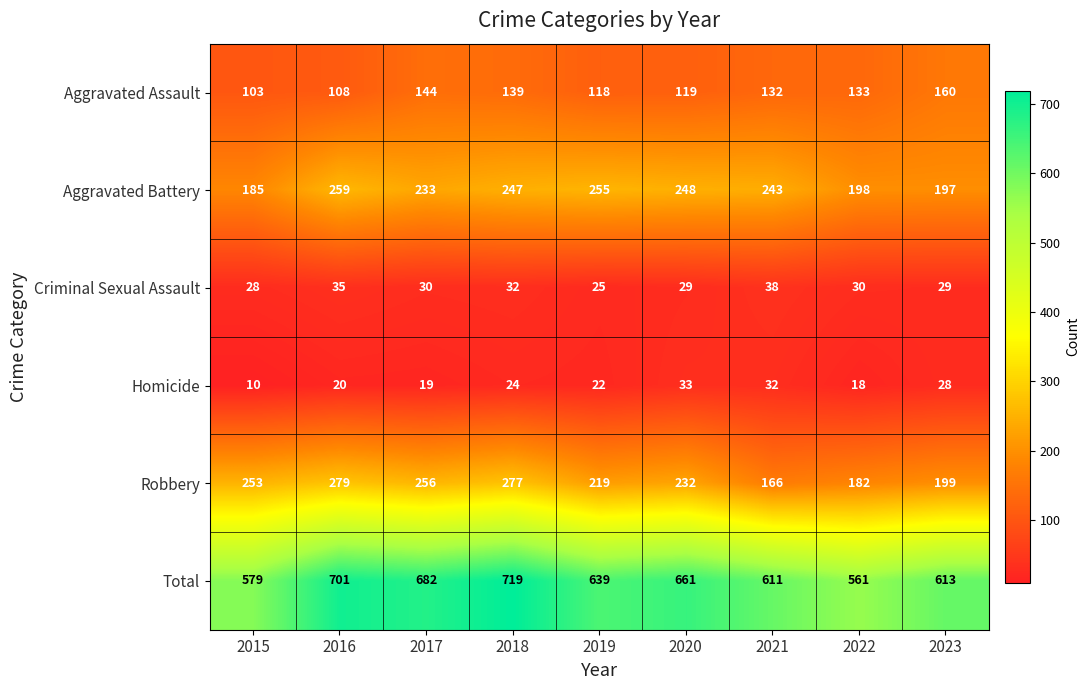

How many data points does each series have?

9